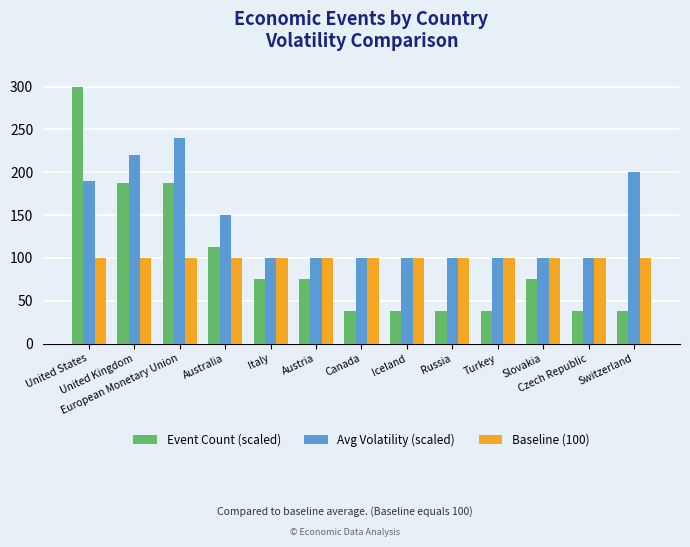

Which series has the widest spread of values?

Event Count (scaled)